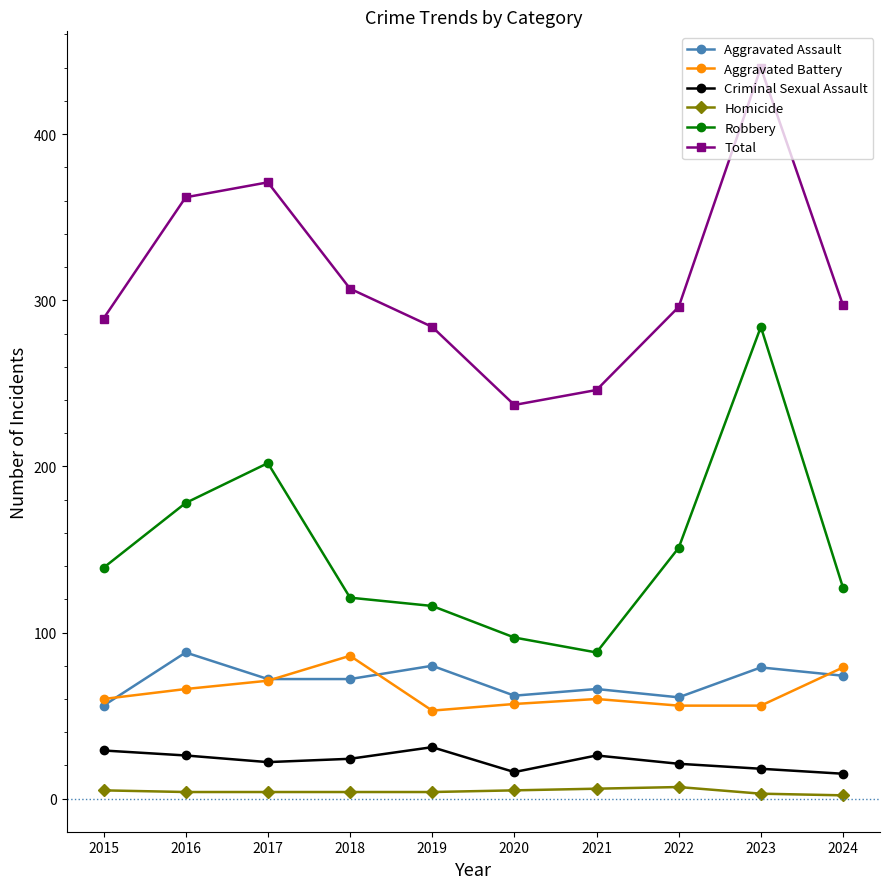

True or false: Homicide and Aggravated Battery cross at least once.

False